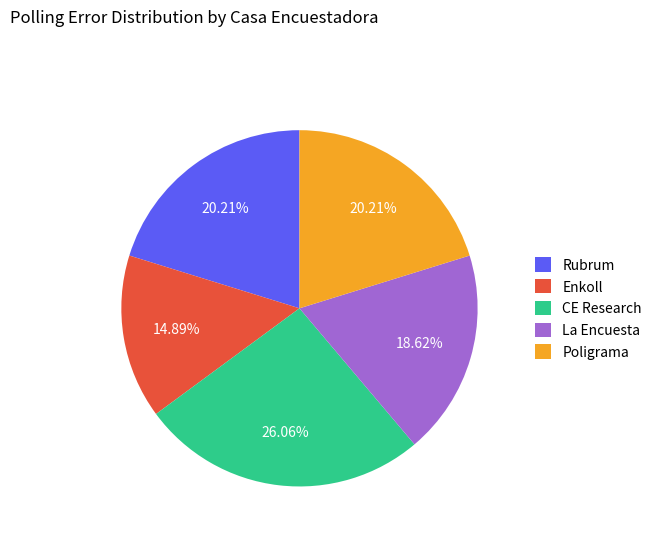

To the nearest percent, what is the combined percentage of Enkoll and CE Research?

41%